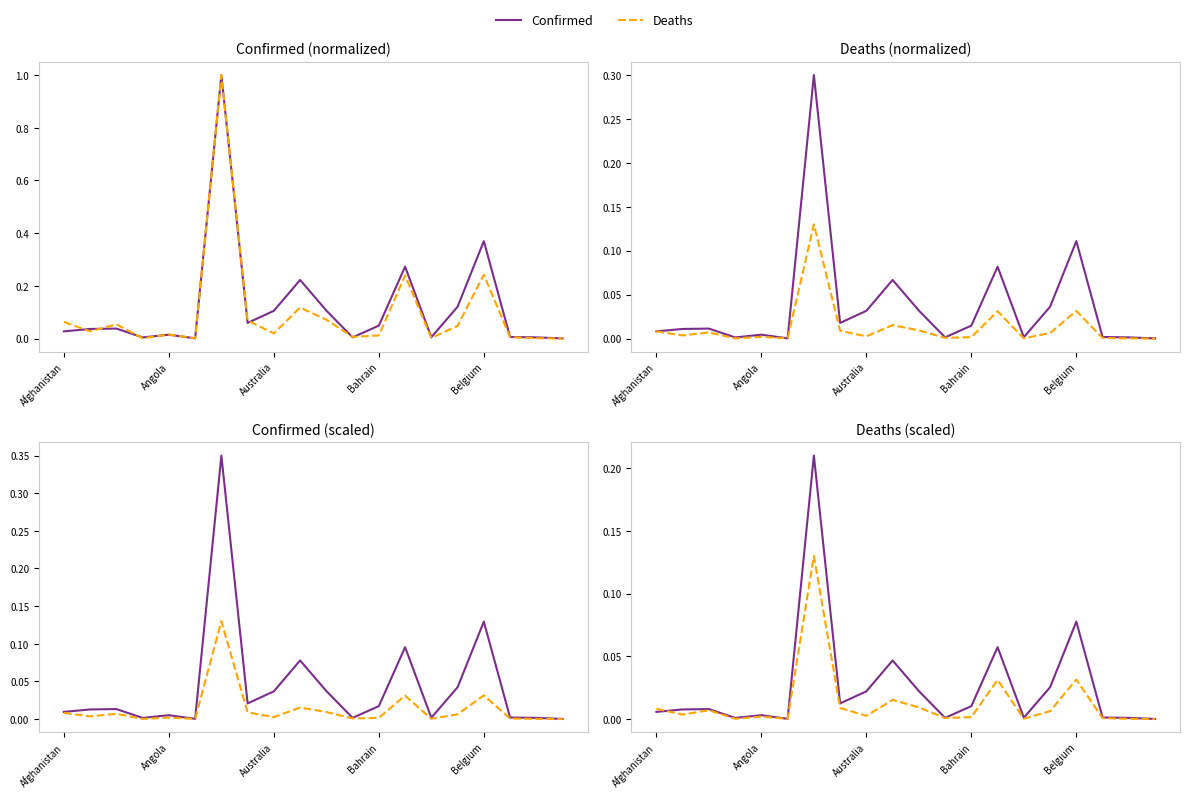

Reading left to right, what are all the values shown in this chart?

Confirmed: 0.0	0.0	0.0	0.0	0.0	0.0	0.2	0.0	0.0	0.0	0.0	0.0	0.0	0.1	0.0	0.0	0.1	0.0	0.0	0.0
Deaths: 0.0	0.0	0.0	0.0	0.0	0.0	0.1	0.0	0.0	0.0	0.0	0.0	0.0	0.0	0.0	0.0	0.0	0.0	0.0	0.0